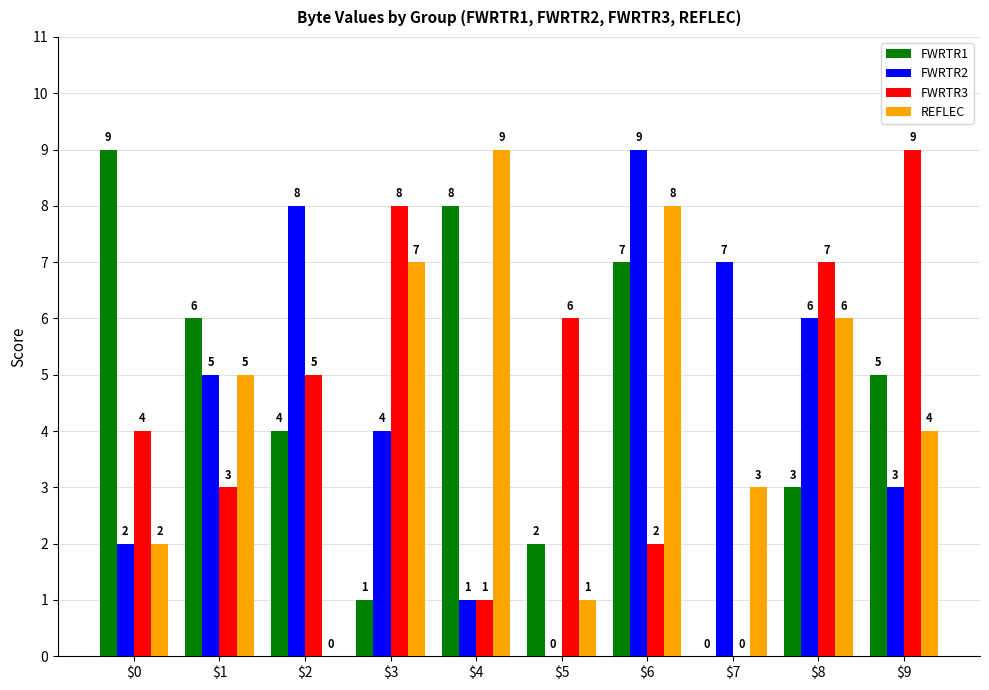

What is the total value across all series at $2?

17